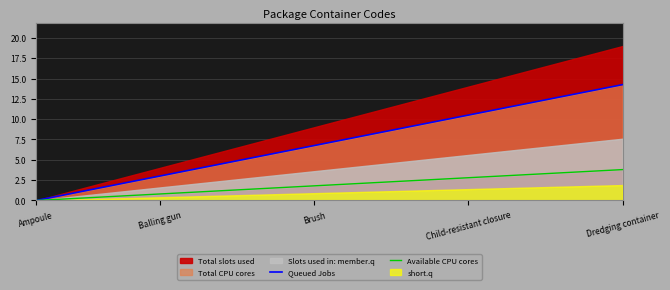

Does the chart display data point markers on the line(s)?

No